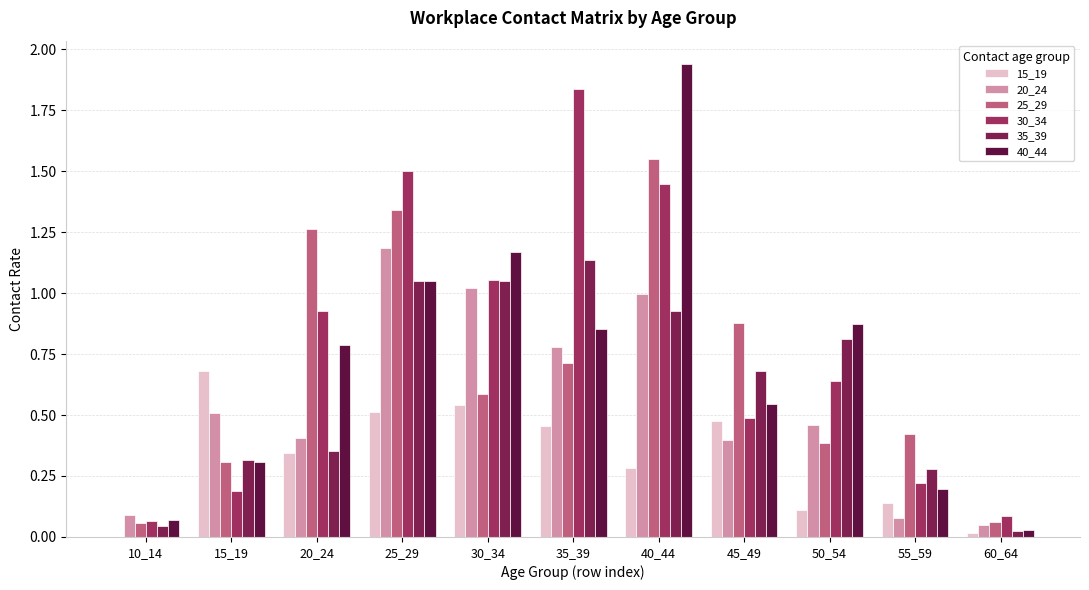

What is the sum of the 30_34 values at 50_54 and 45_49?

1.1